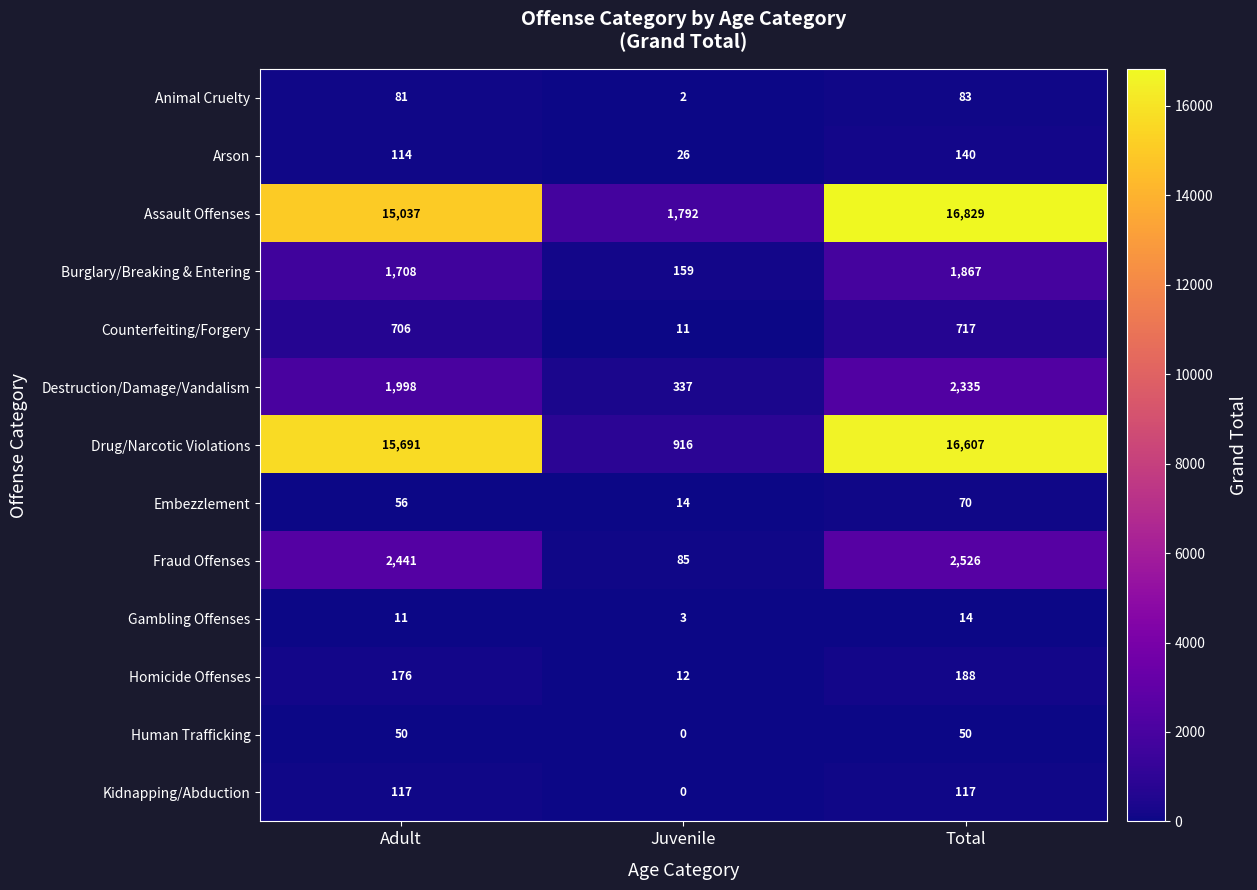

What is the total value across all series at Total?

41543